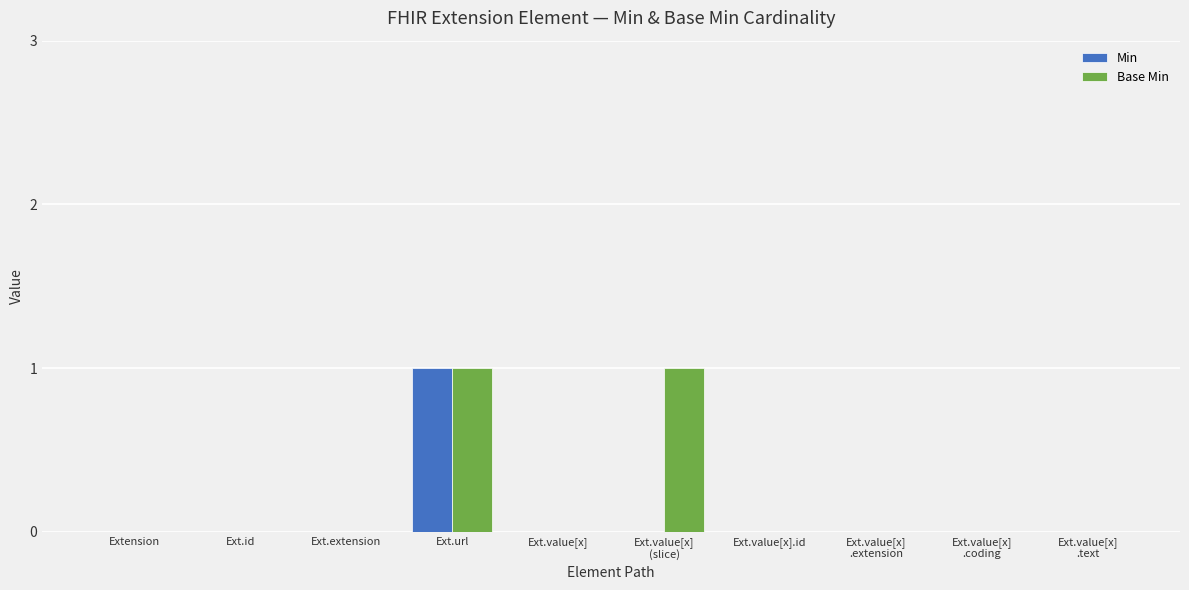

The Min series shows 0 at Ext.url. True or false?

False